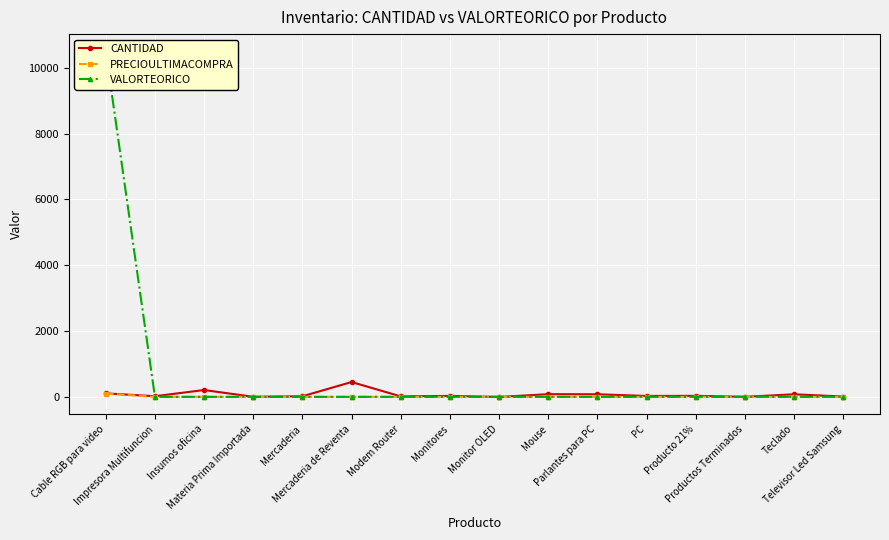

Reading left to right, extract all data points from this chart.

CANTIDAD: 105	19	207	2	17	450	14	28	-3	81	78	27	30	1	77	10
PRECIOULTIMACOMPRA: 100	0	0	0	0	0	0	0	0	0	0	0	0	0	0	0
VALORTEORICO: 10500	0	0	0	0	0	0	0	0	0	0	0	0	0	0	0